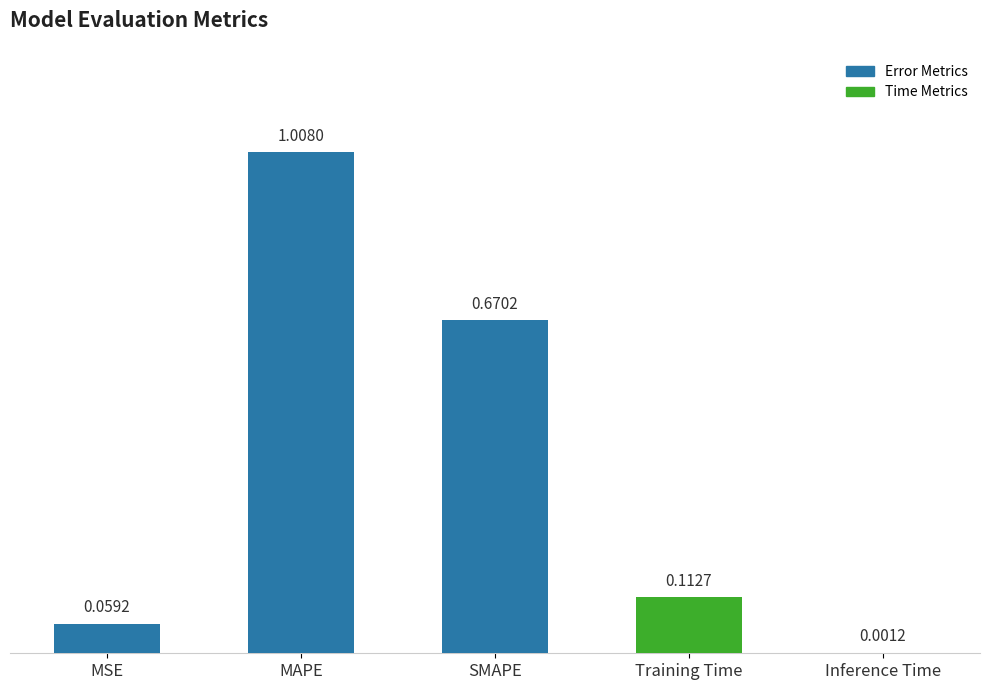

At which label is the value closest to 0?

Inference Time